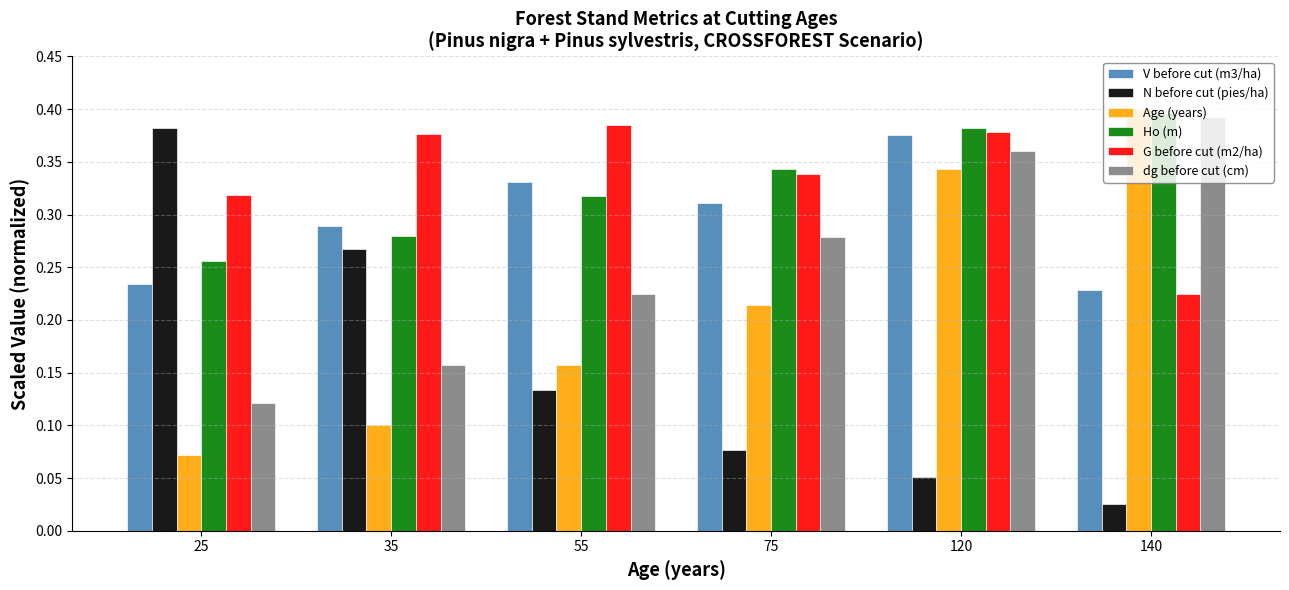

At how many categories does at least one series exceed 0?

6